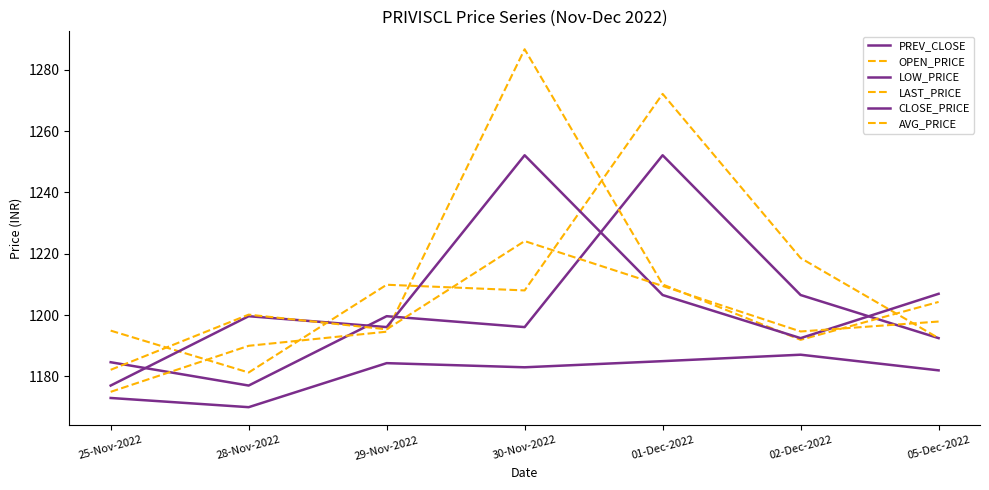

What are all the series names shown in the legend?

PREV_CLOSE, OPEN_PRICE, LOW_PRICE, LAST_PRICE, CLOSE_PRICE, AVG_PRICE